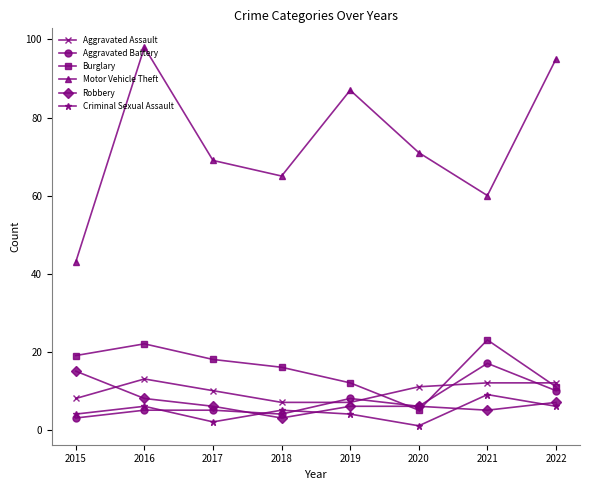

How many values in the Aggravated Assault series are below 11?

4